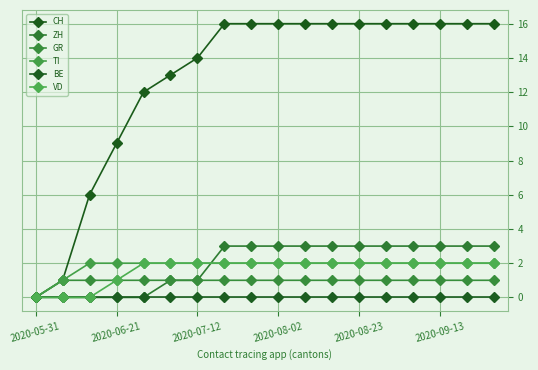

Does the chart have visible grid lines?

Yes